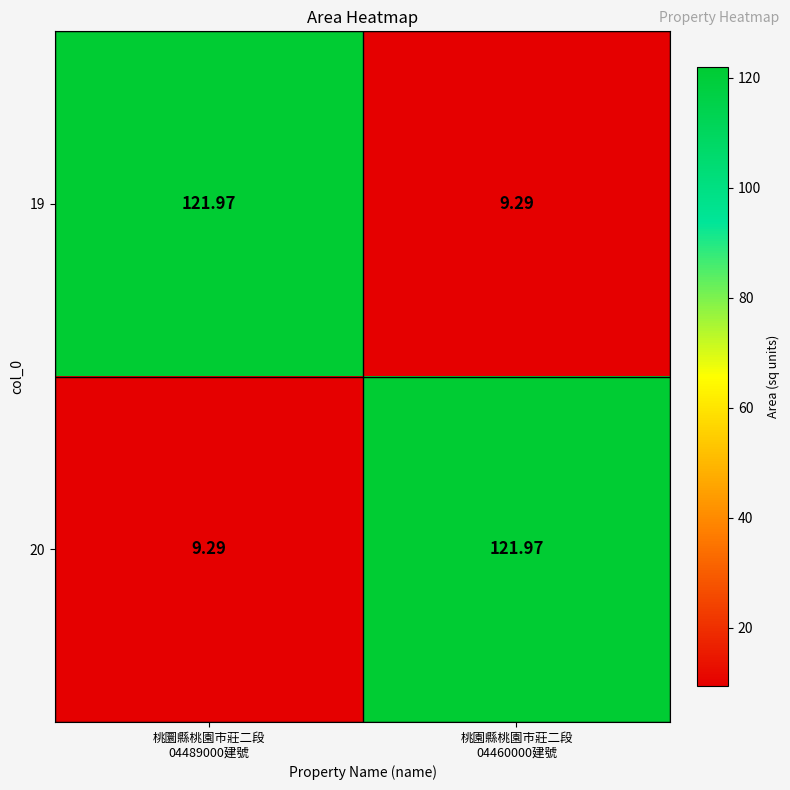

How many data points in 20 are less than 121?

1